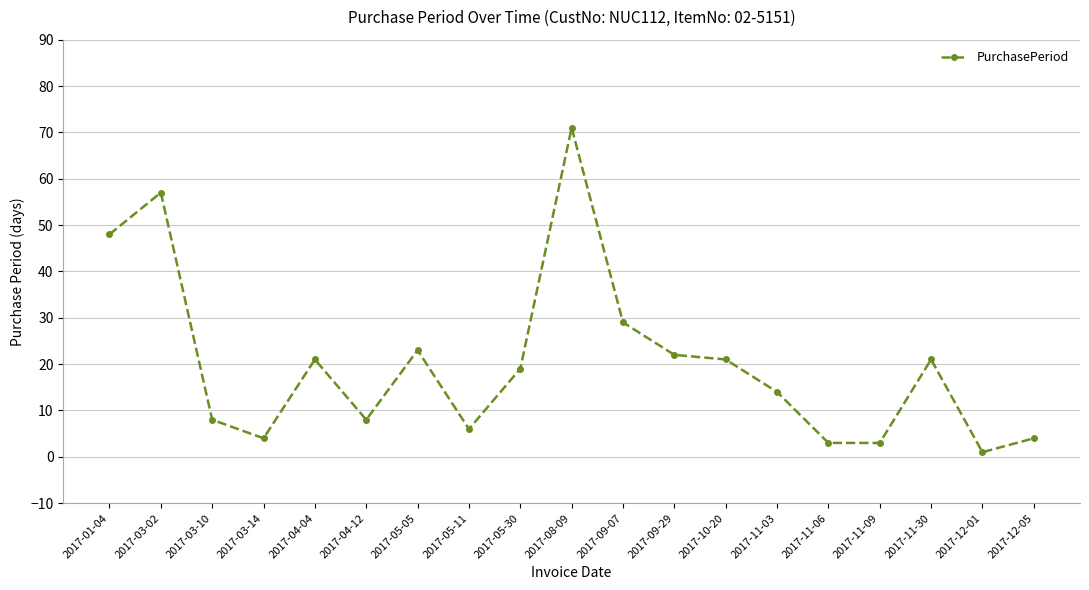

Between 2017-11-09 and 2017-11-03, which is larger?

2017-11-03